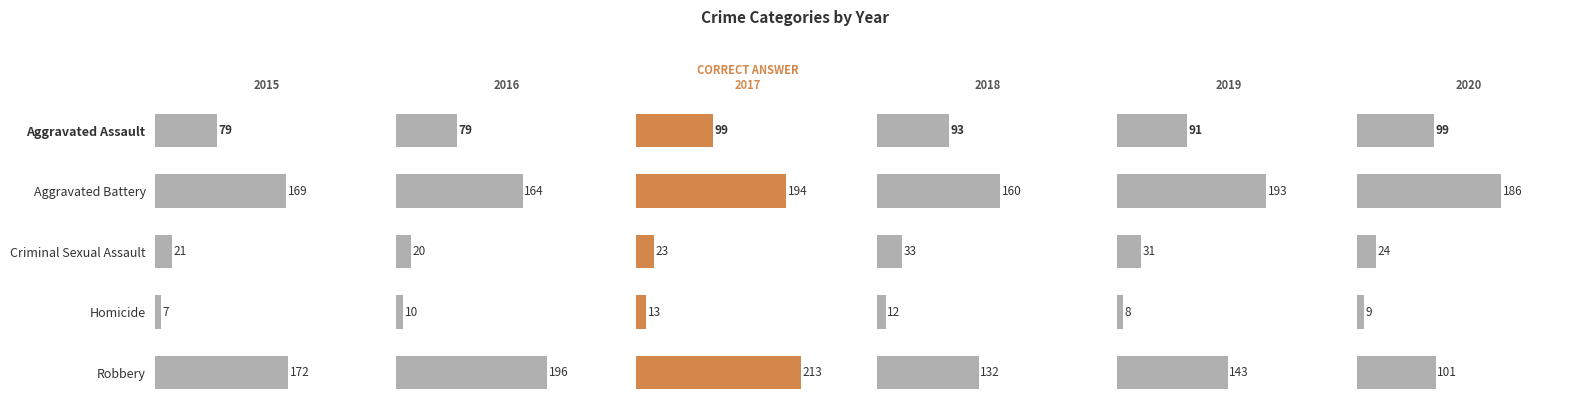

At which label does 2019 reach its minimum?

Homicide